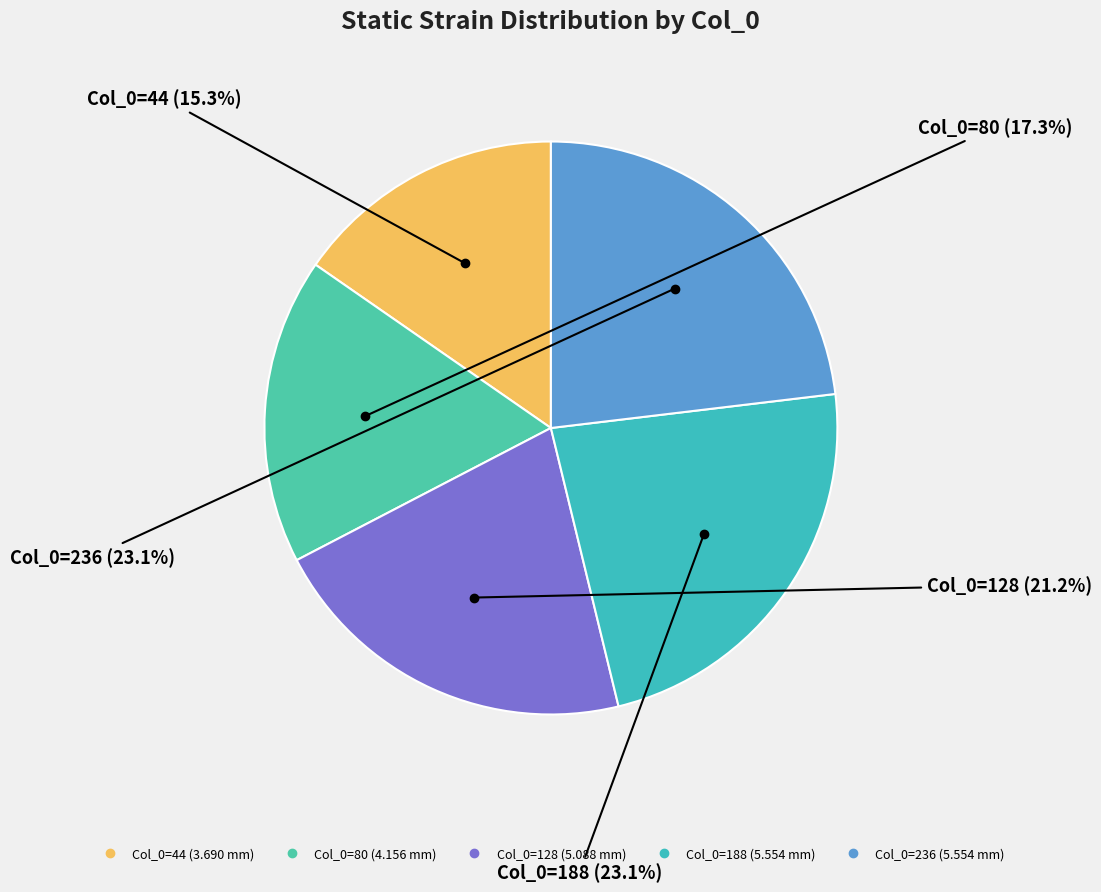

Count the number of slices in the pie.

5